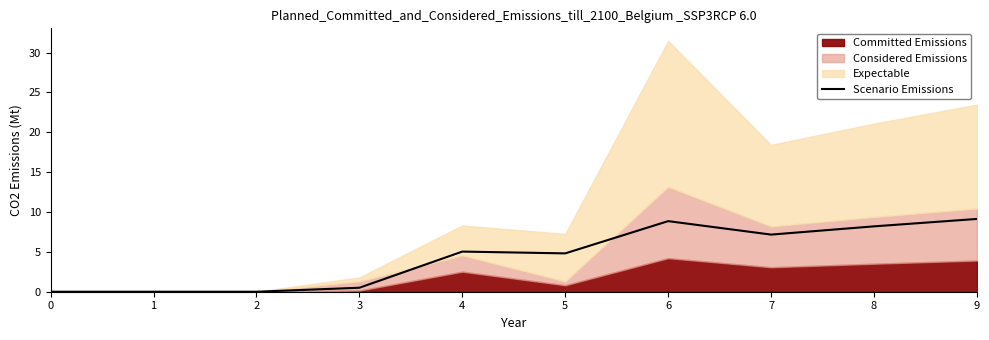

How many points are higher than both their immediate neighbors (excluding endpoints)?

2